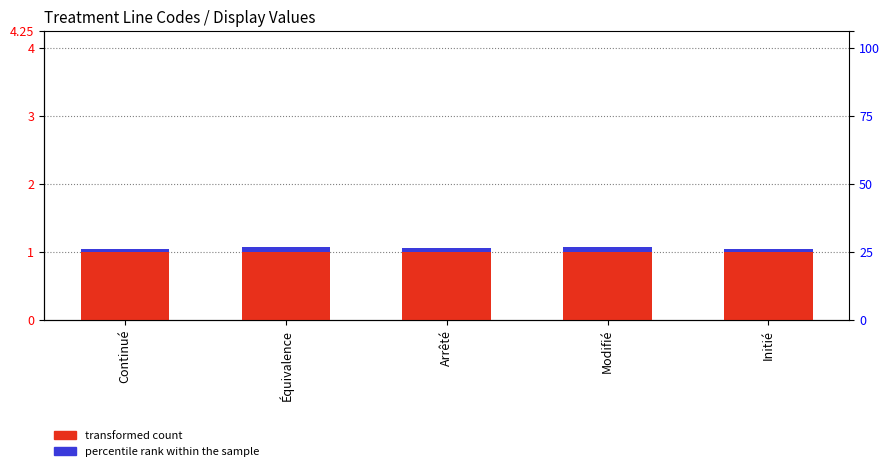

Between Arrêté and Continué, which is larger?

Arrêté